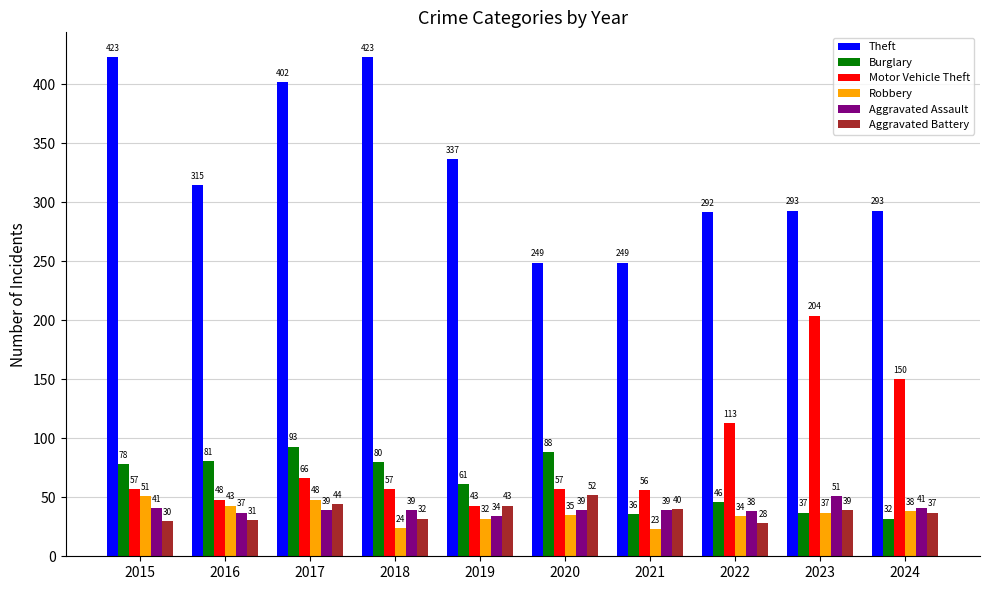

How many data points in Motor Vehicle Theft are less than 57?

3